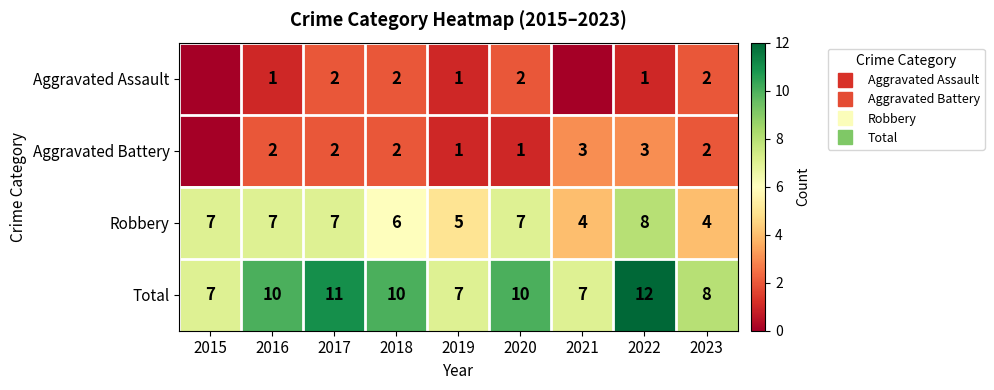

What is the spread (max minus min) of values at 2021?

7